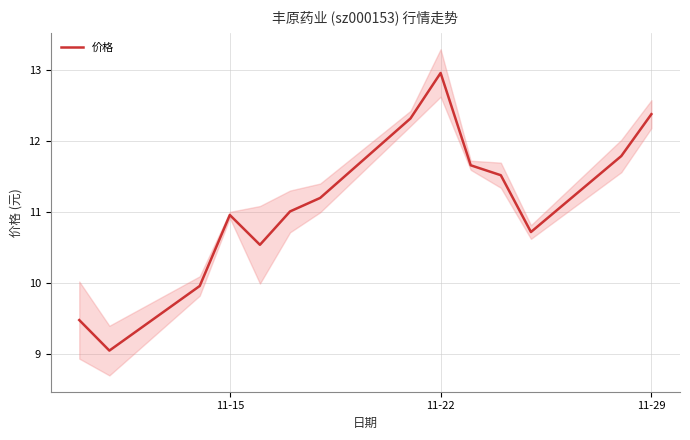

Which category has the highest value in the 价格 series?

11-22